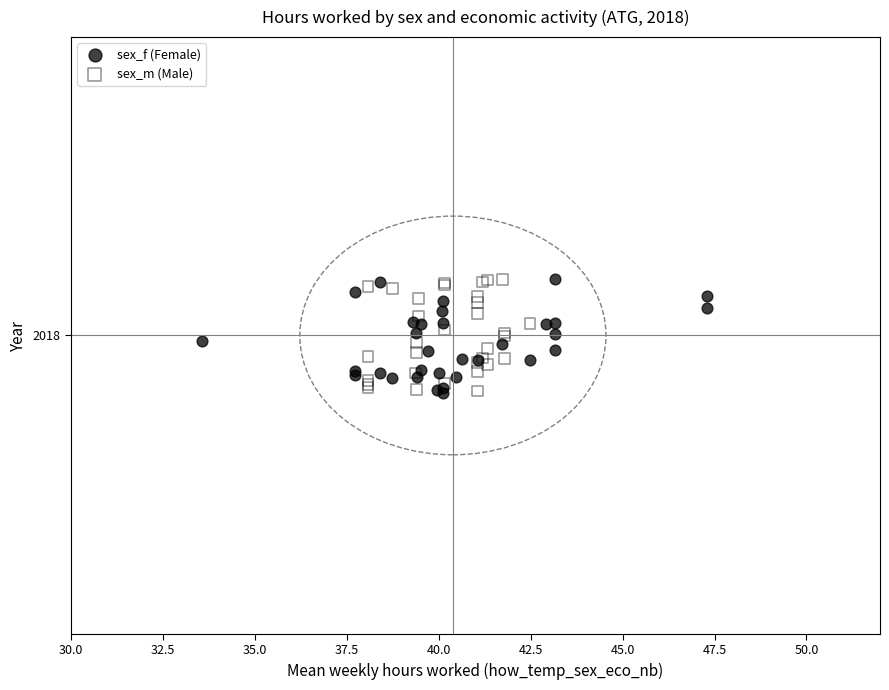

What are all the series names shown in the legend?

sex_f (Female), sex_m (Male)